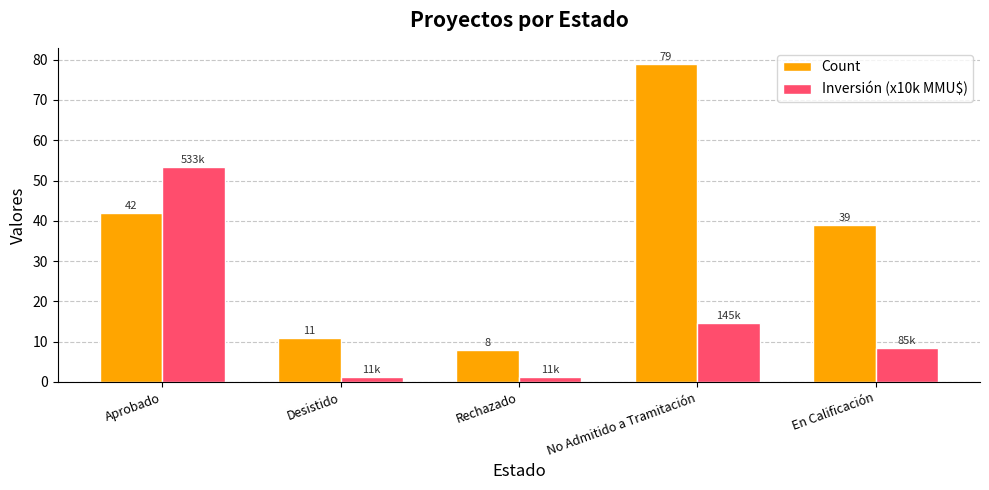

How many bars are there in each group?

2